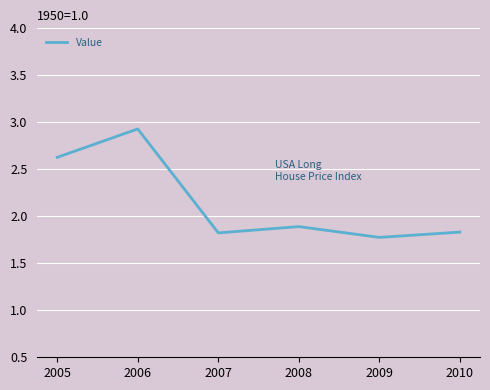

Where is the data nearest to the value 2?

2008